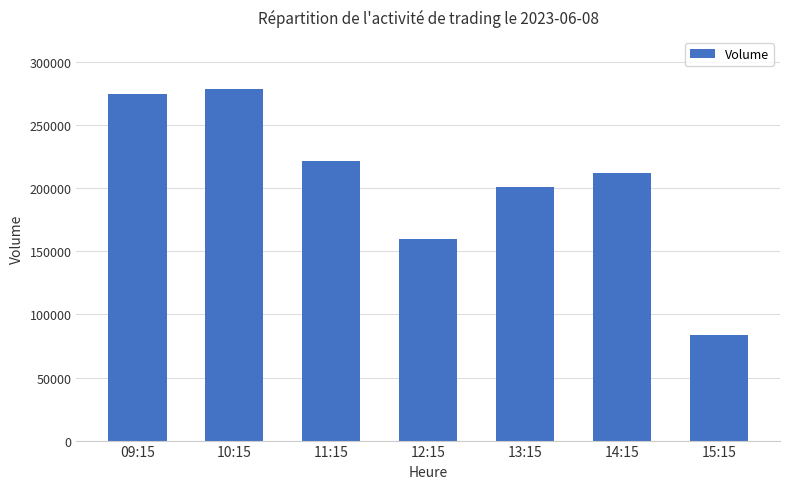

What is the value of the 7th bar from the left?

83852